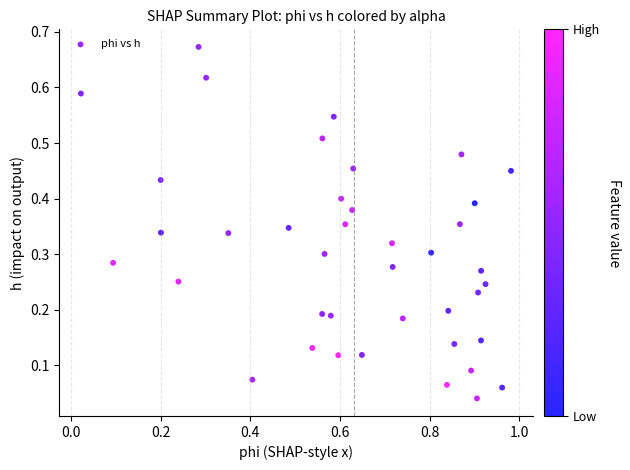

How many data points are displayed?

40